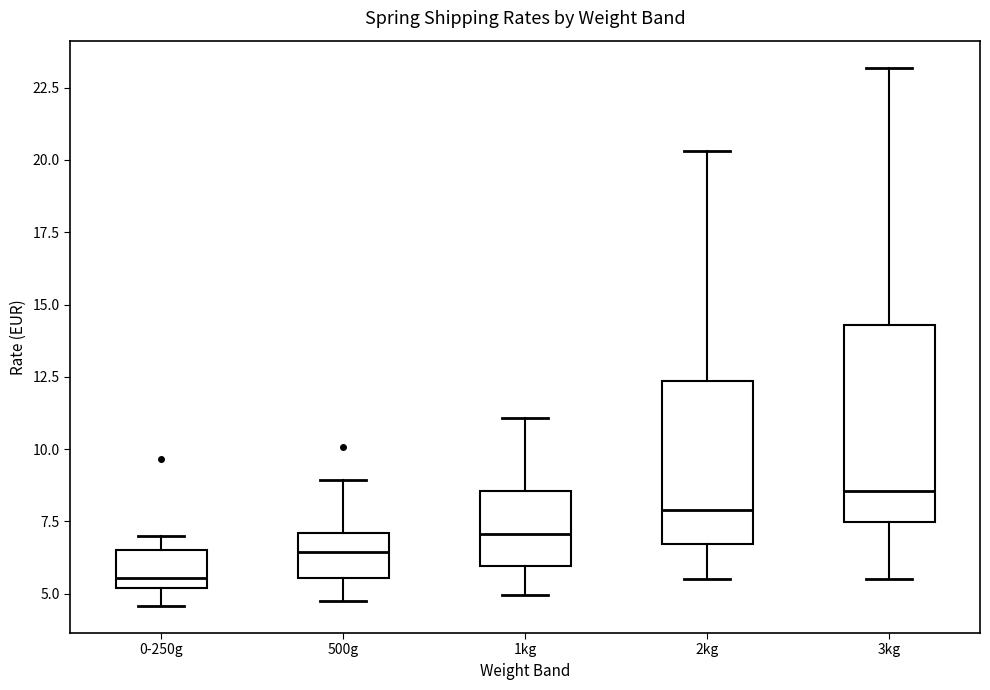

Which box's median line is the lowest?

0-250g